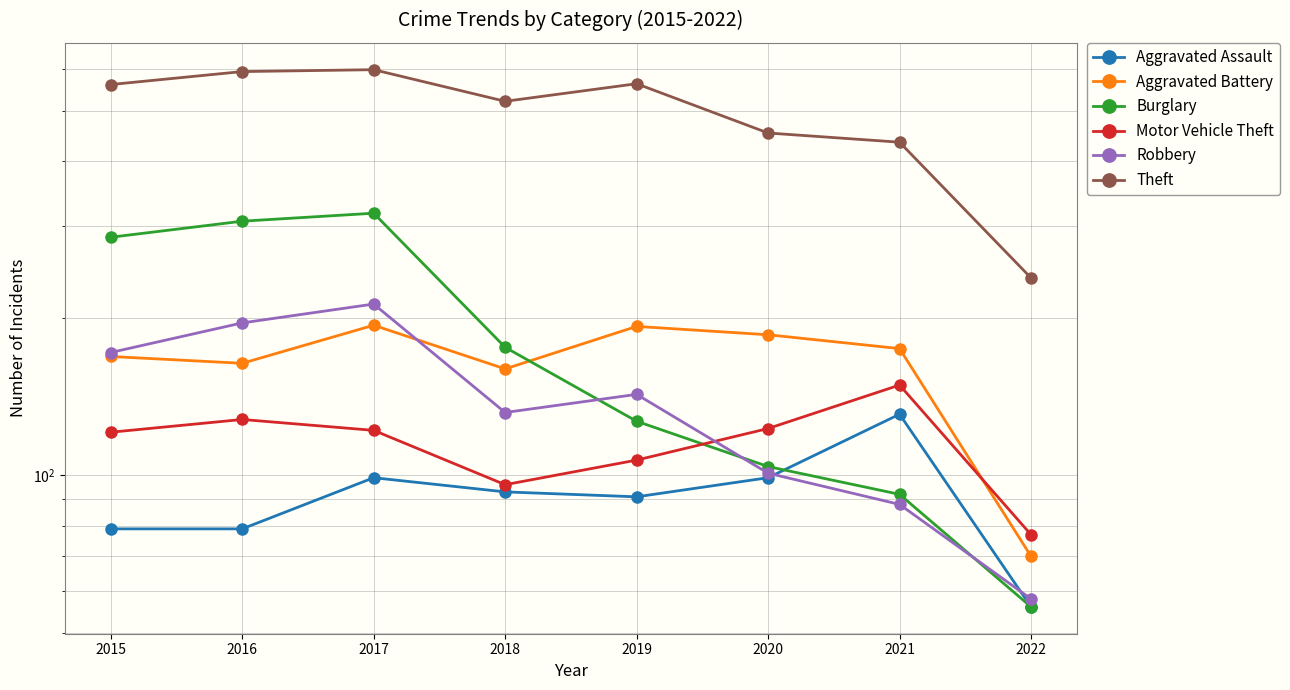

True or false: Theft and Robbery intersect in this chart.

False